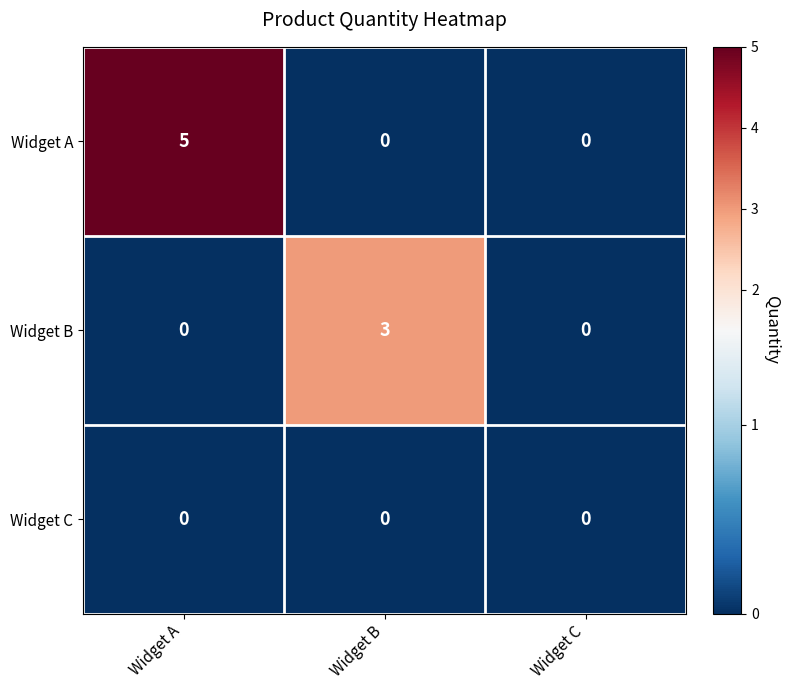

What is the sum of all Widget B values?

3